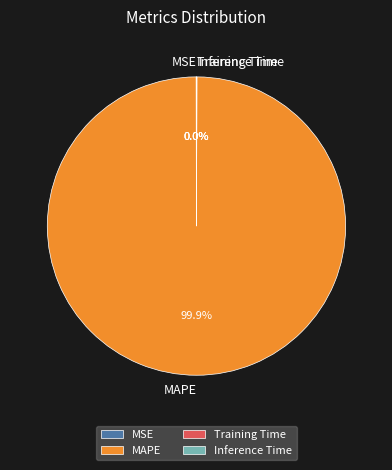

To the nearest percent, what is the difference between the largest and smallest slice percentages?

100%